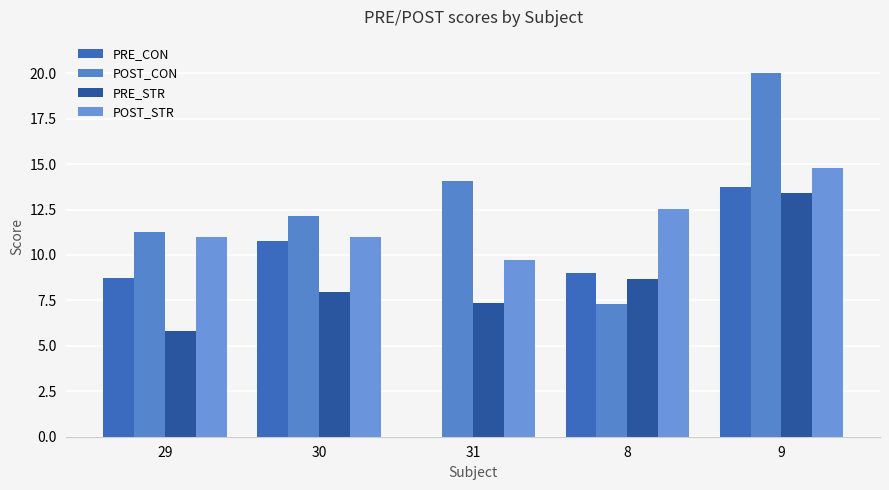

What are all the series names shown in the legend?

PRE_CON, POST_CON, PRE_STR, POST_STR